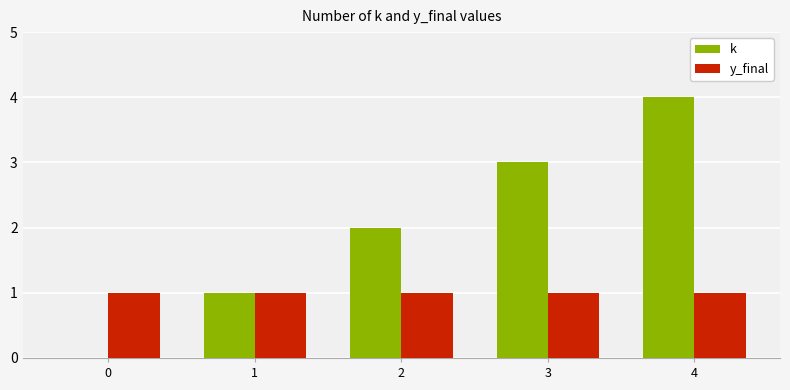

Is it true that y_final equals 2 at 4?

False